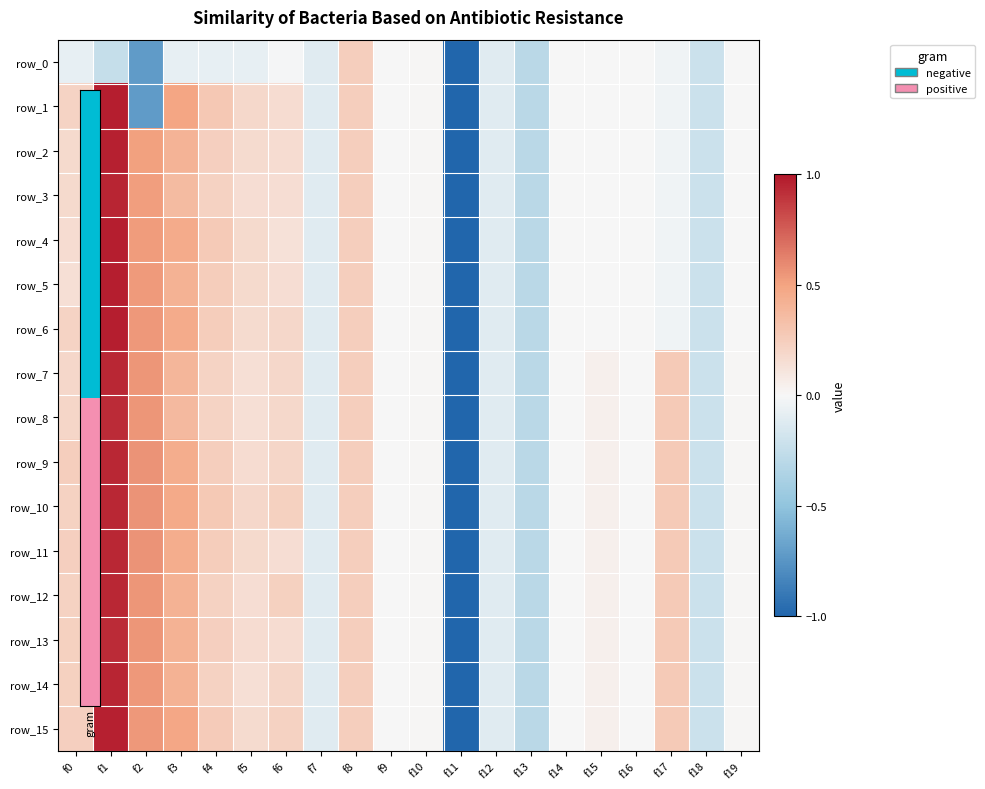

What is the average value of the row_4 series?

0.1